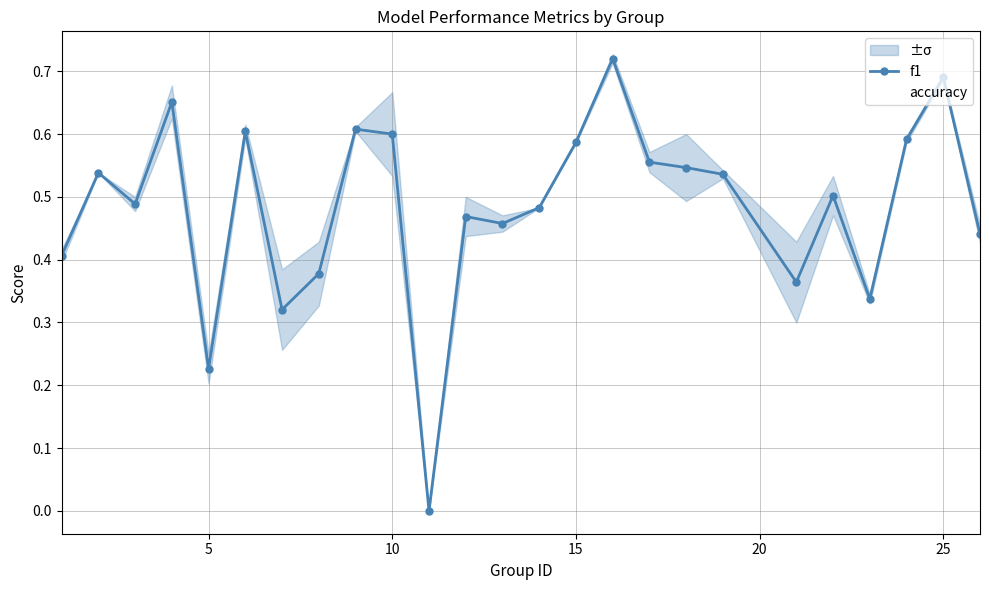

How many f1 values are between 0 and 1?

25